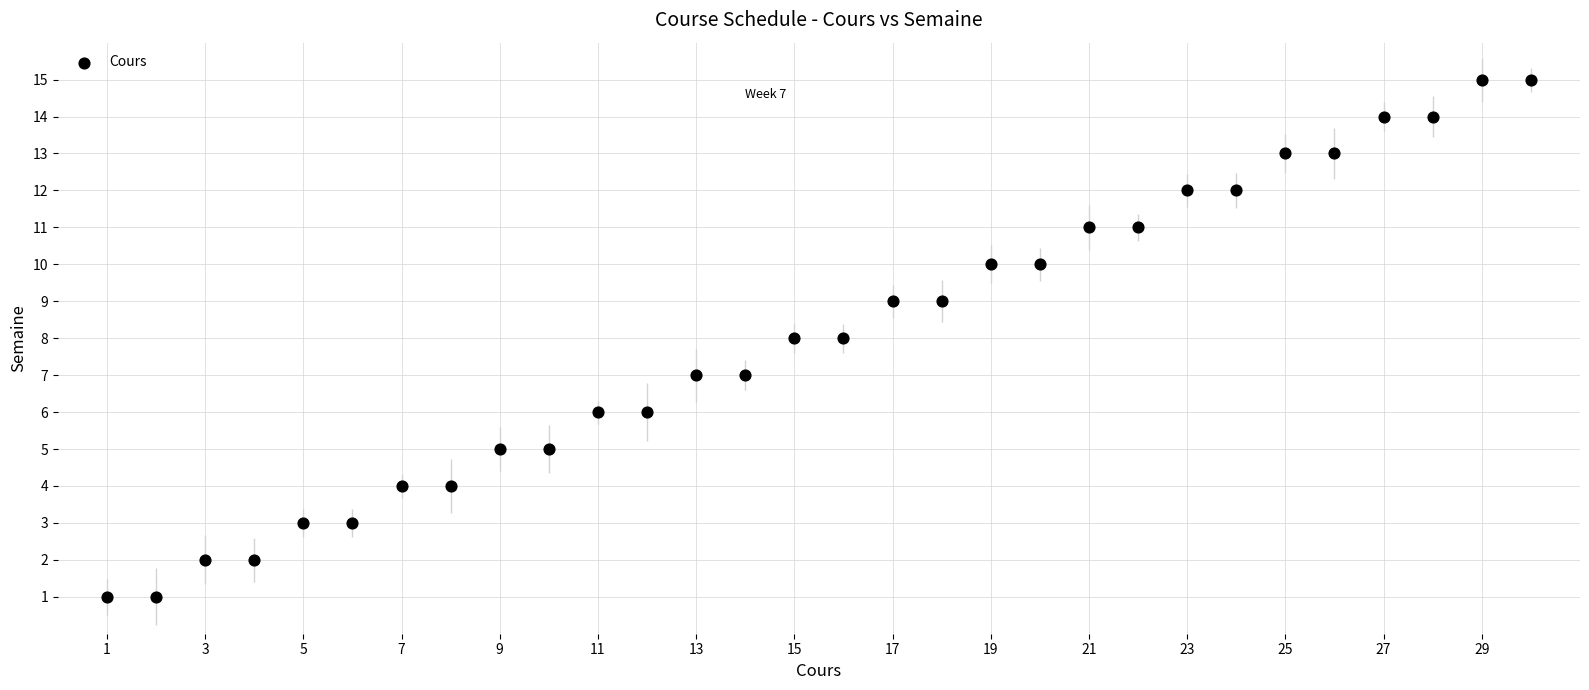

What is the range of X values (max minus min)?

29